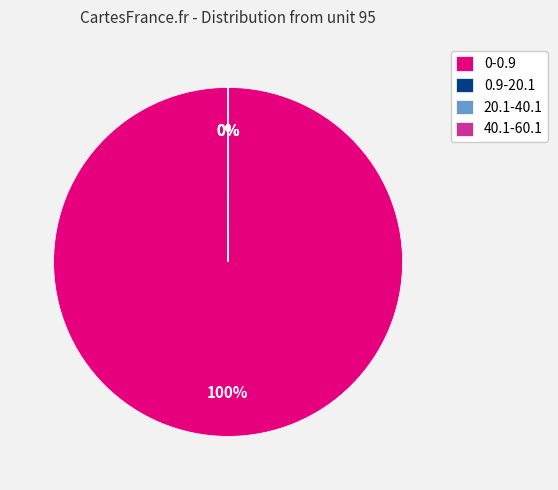

The 0-0.9 slice represents 100% of the pie. True or false?

True